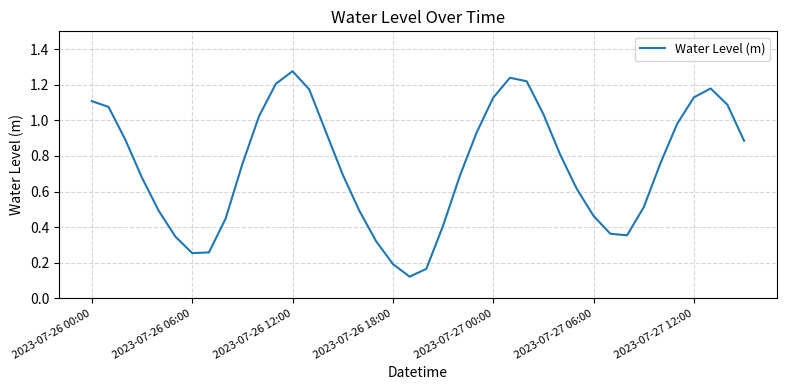

At which category does the chart reach its peak across all series?

2023-07-26 12:00